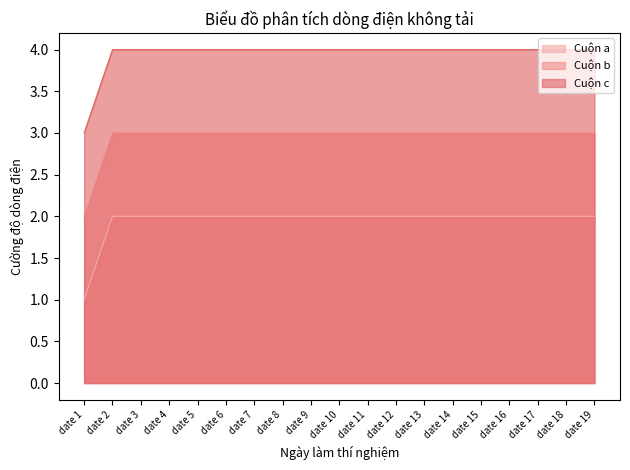

True or false: Cuộn a and Cuộn c cross at least once.

False